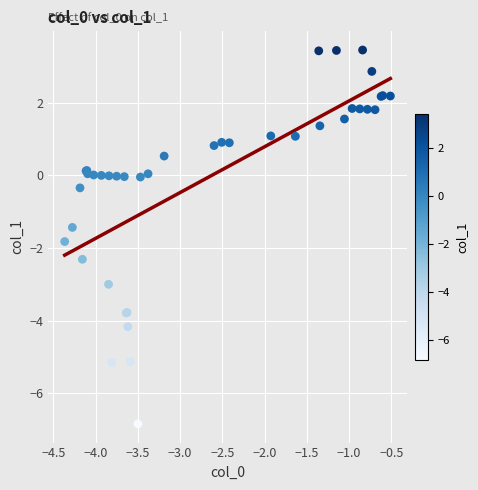

What Y value in the scatter plot is closest to -1?

-1.4